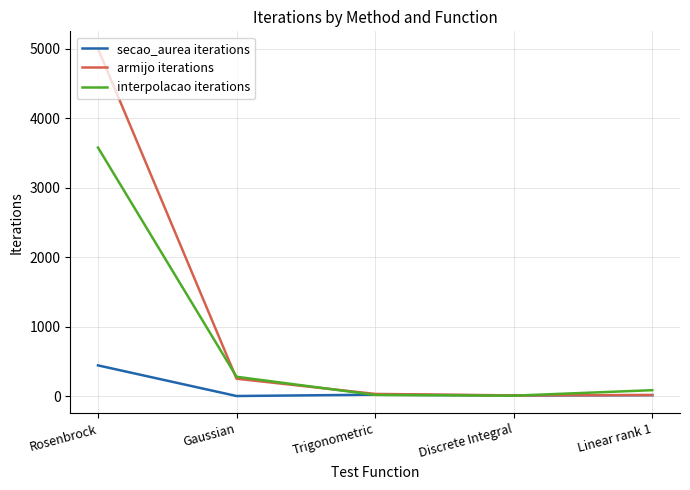

Does the chart display data point markers on the line(s)?

No